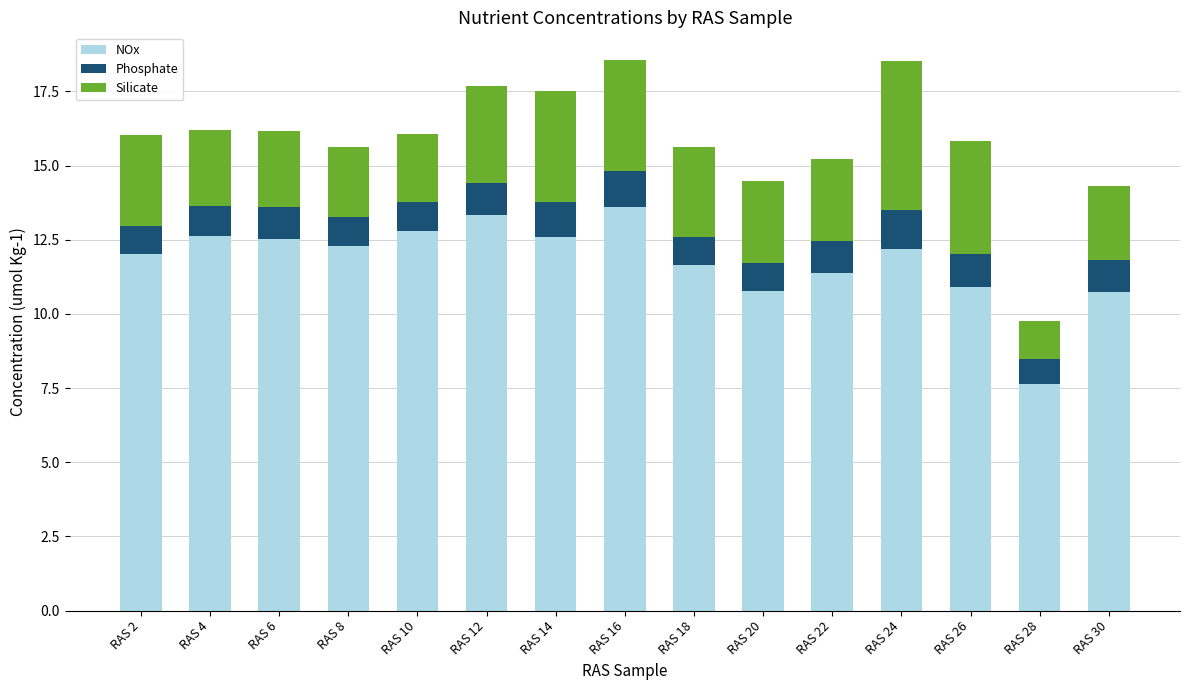

What is the total value across all series at RAS 26?

15.8